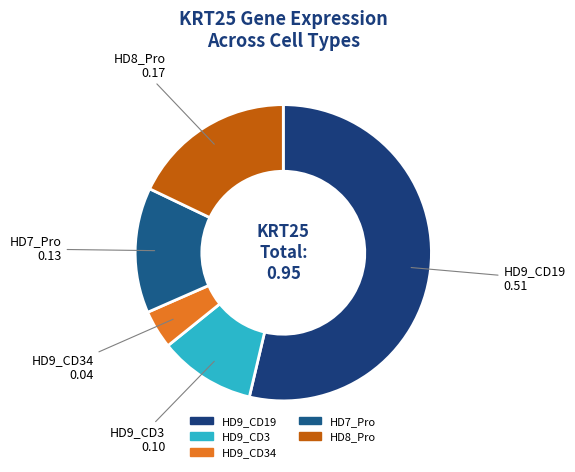

How many segments does this pie chart have?

5